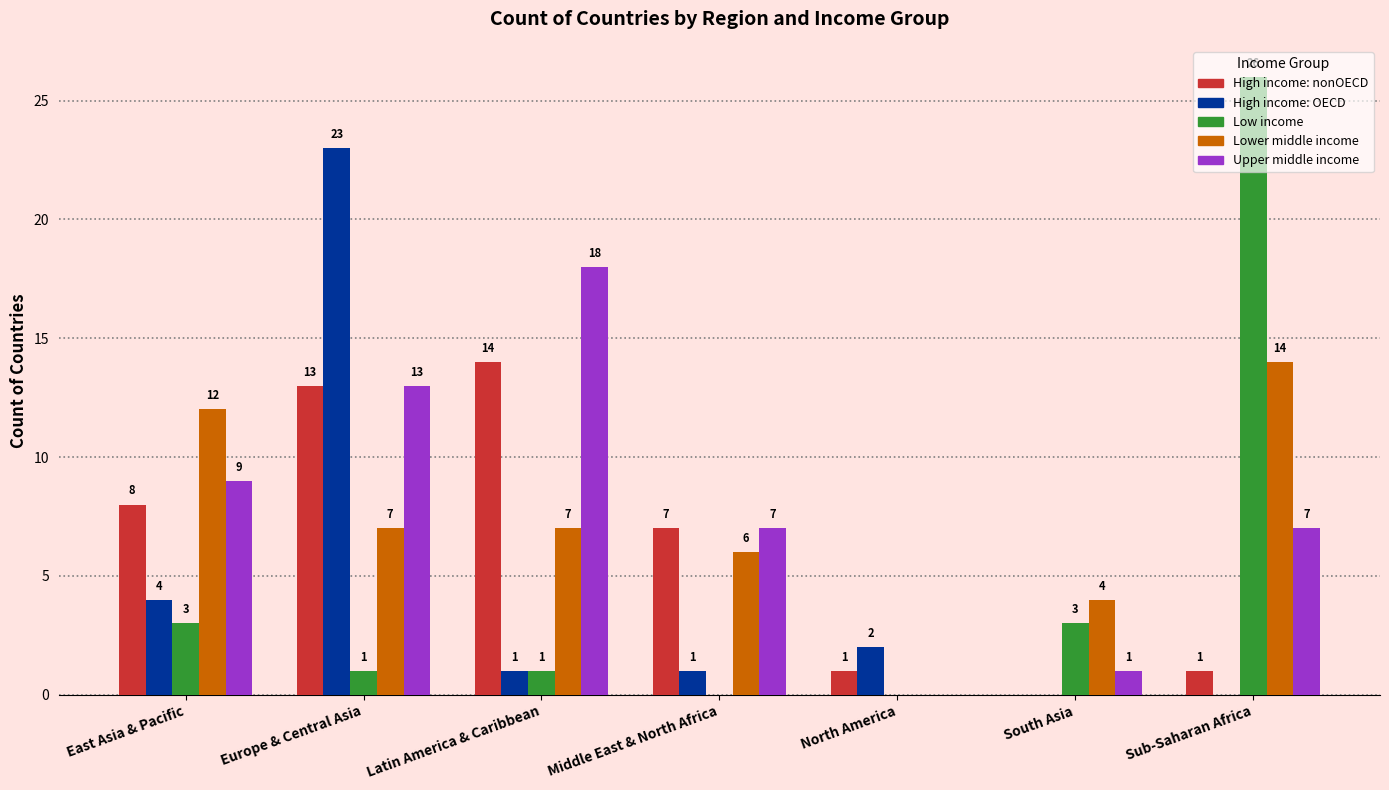

Is the value of High income: OECD at South Asia greater than the value of Lower middle income at East Asia & Pacific?

No